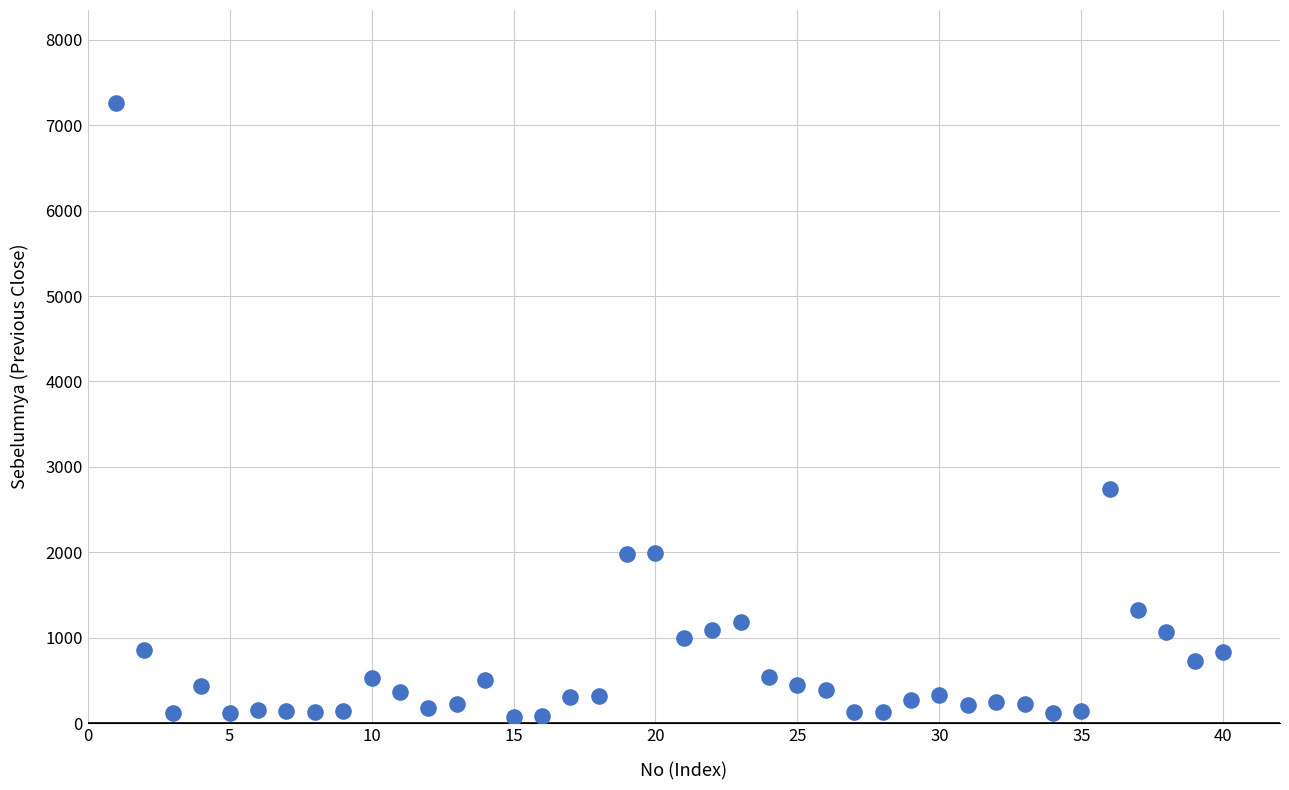

What Y value in the scatter plot is closest to 3665?

2738.5